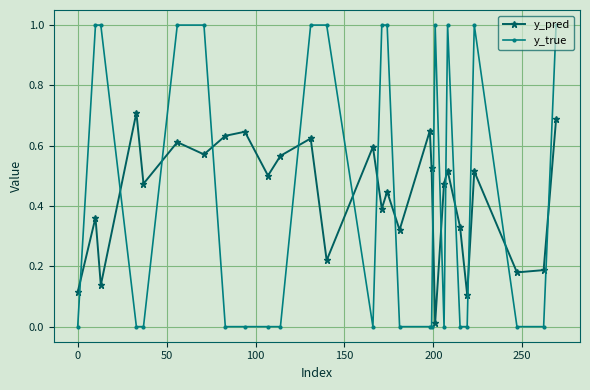

List the series in order of their peak value, lowest first.

y_pred, y_true